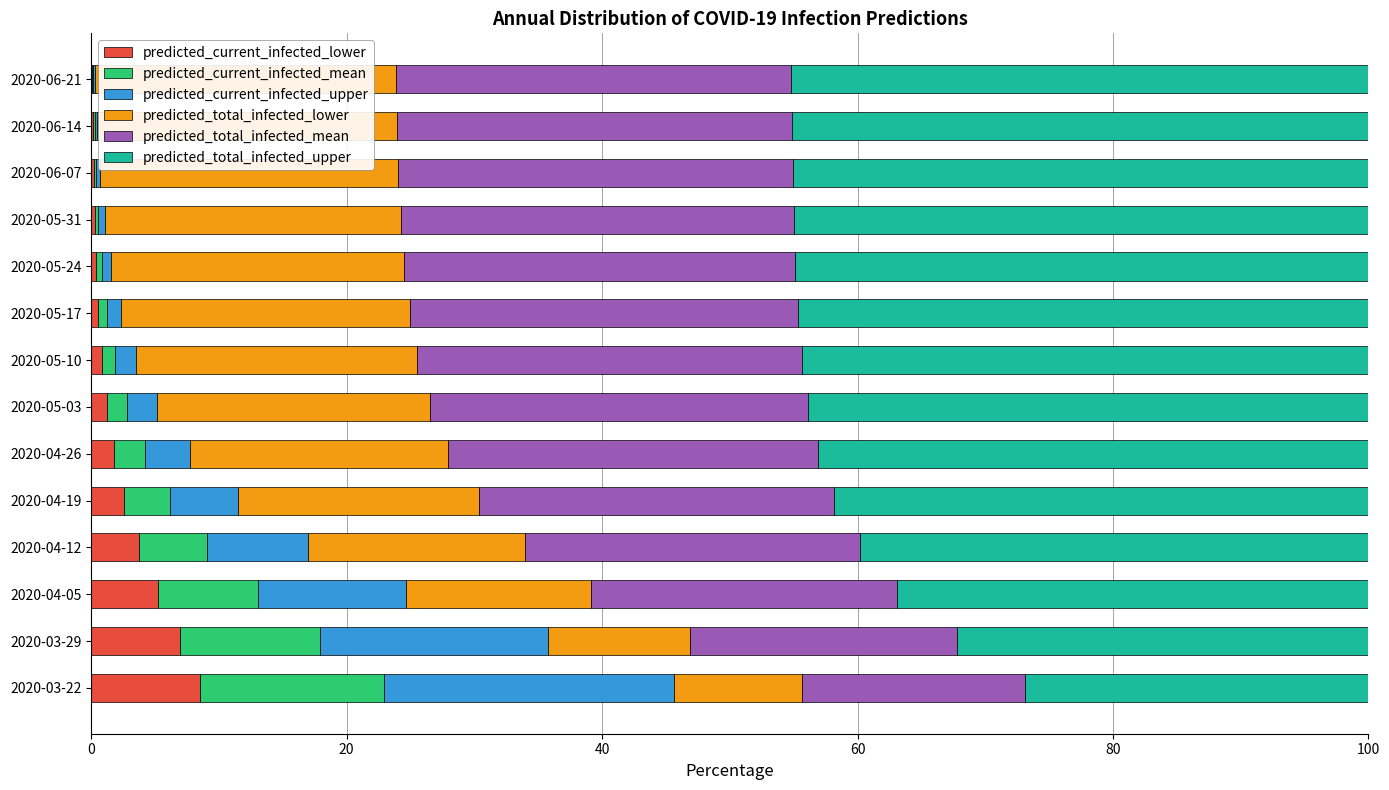

What is the highest value of the predicted_current_infected_lower series?

8.5